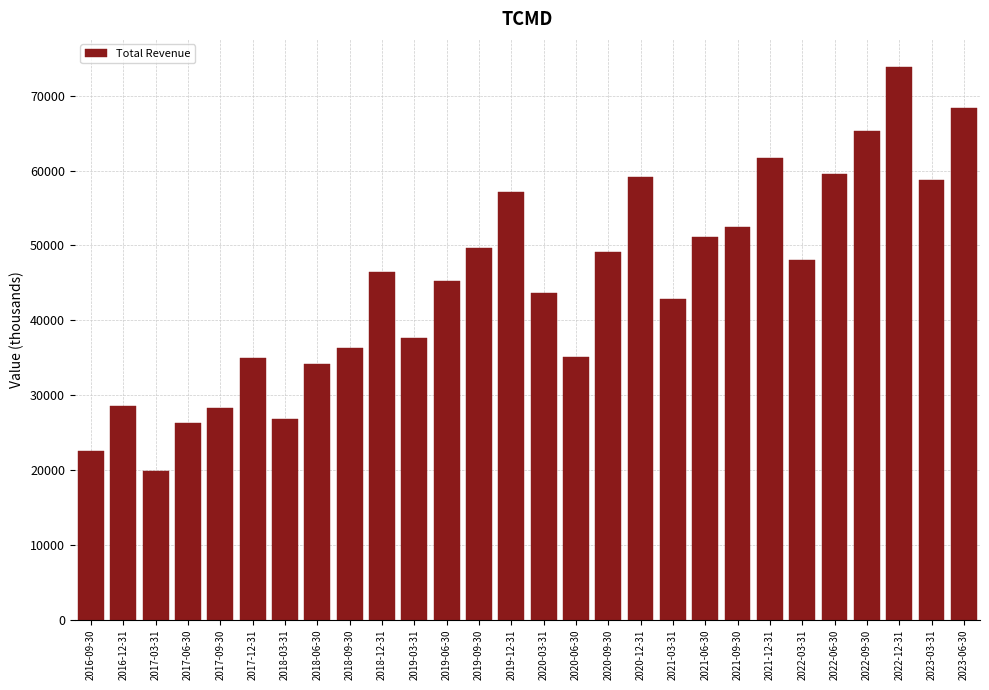

Approximately how many times larger is the value at 2021-06-30 compared to 2016-12-31?

1.8